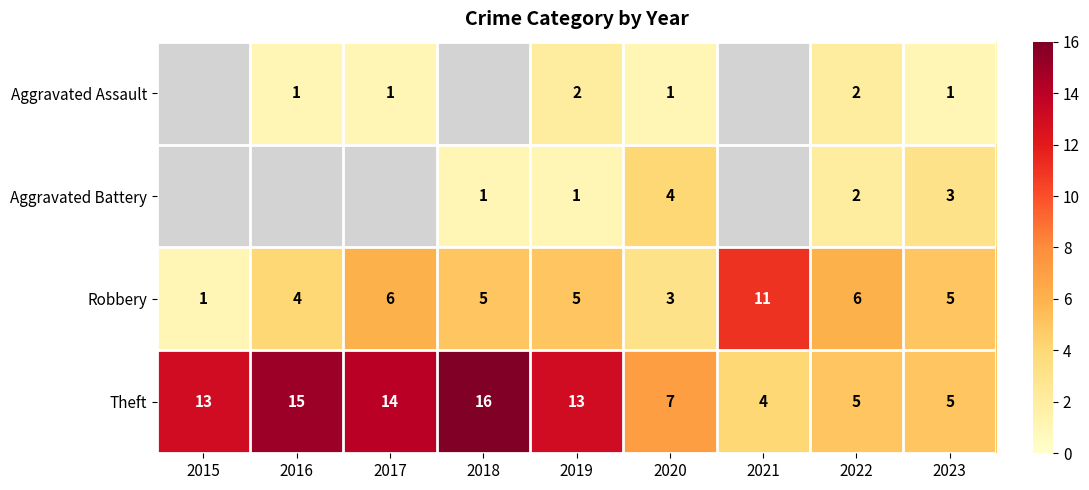

What is the spread (max minus min) of values at 2020?

6